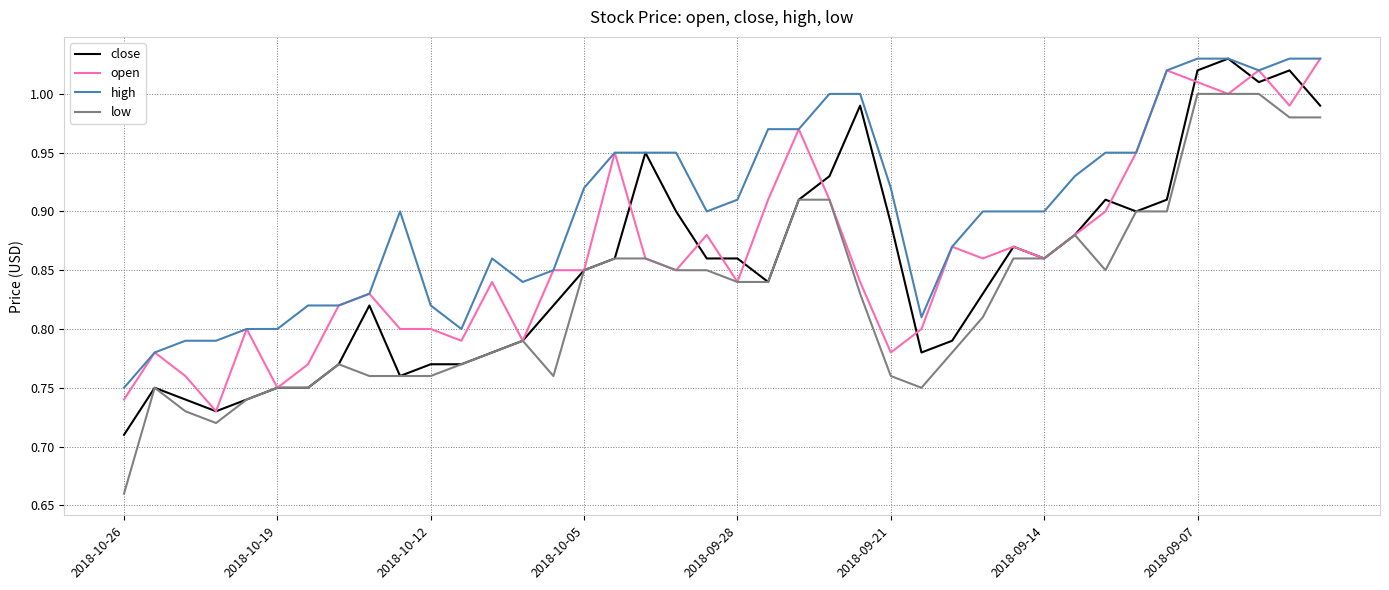

Which series has the largest range (max minus min)?

low